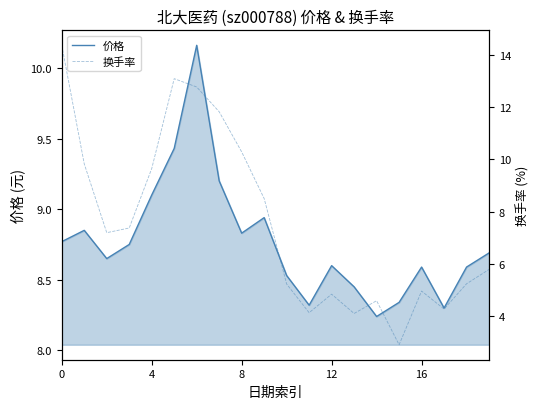

How many data points in 换手率 are less than 7?

10